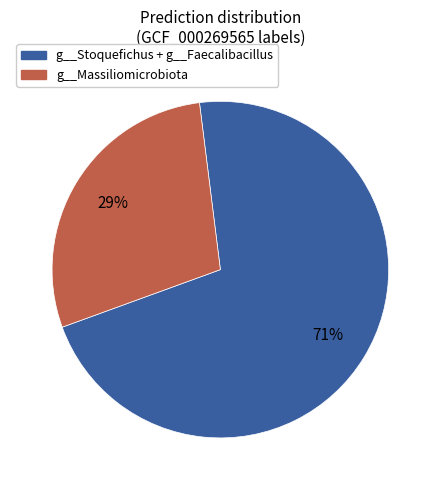

Is there a majority slice in this chart?

Yes